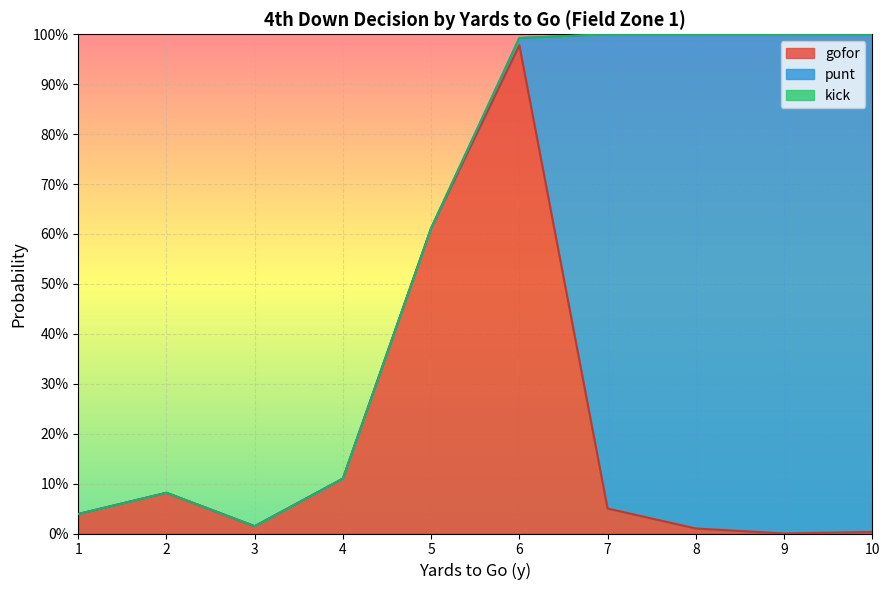

Reading right to left, transcribe all the data shown in this chart.

gofor: 10=0.0	9=0.0	8=0.0	7=0.1	6=1.0	5=0.6	4=0.1	3=0.0	2=0.1	1=0.0
punt: 10=1.0	9=1.0	8=1.0	7=0.9	6=0.0	5=0.0	4=0.0	3=0.0	2=0.0	1=0.0
kick: 10=0.0	9=0.0	8=0.0	7=0.0	6=0.0	5=0.0	4=0.0	3=0.0	2=0.0	1=0.0